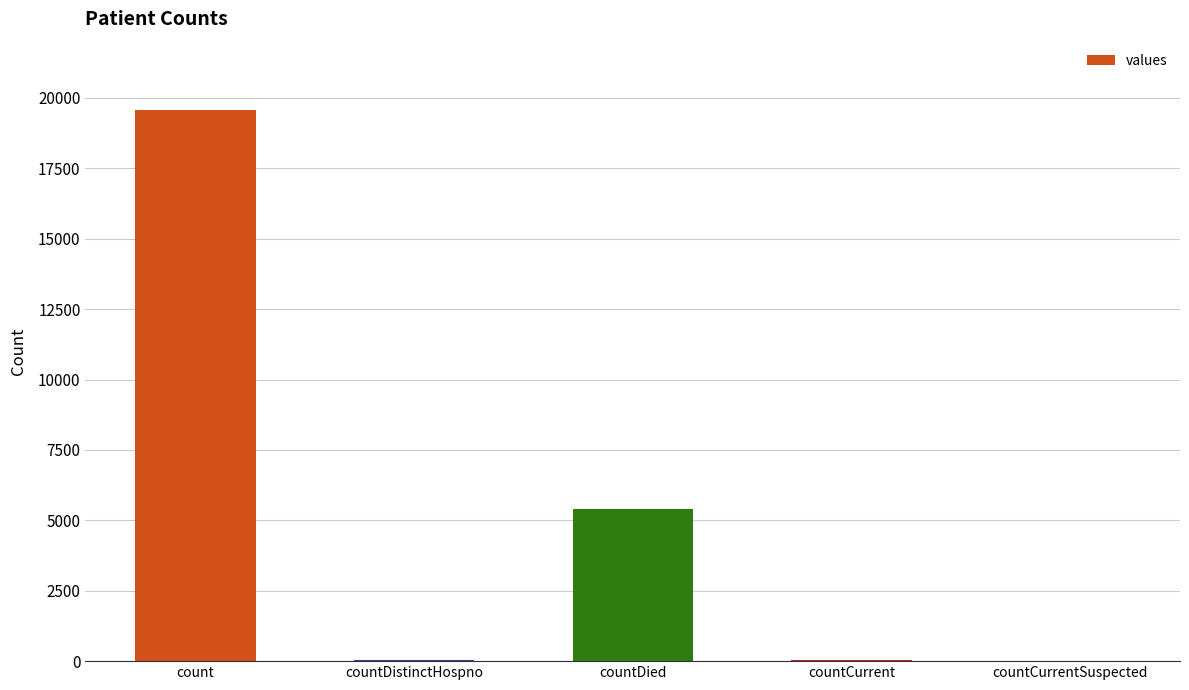

Where does the data first go above 30?

count